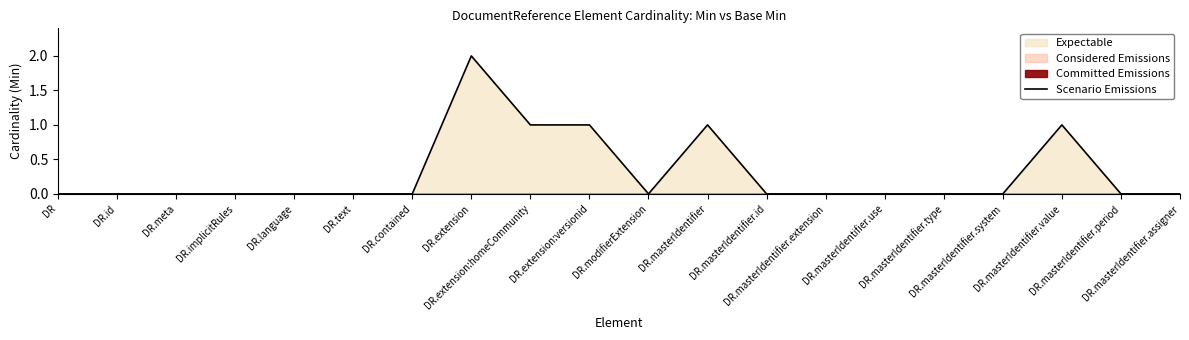

What is the difference between the maximum and second lowest values?

2